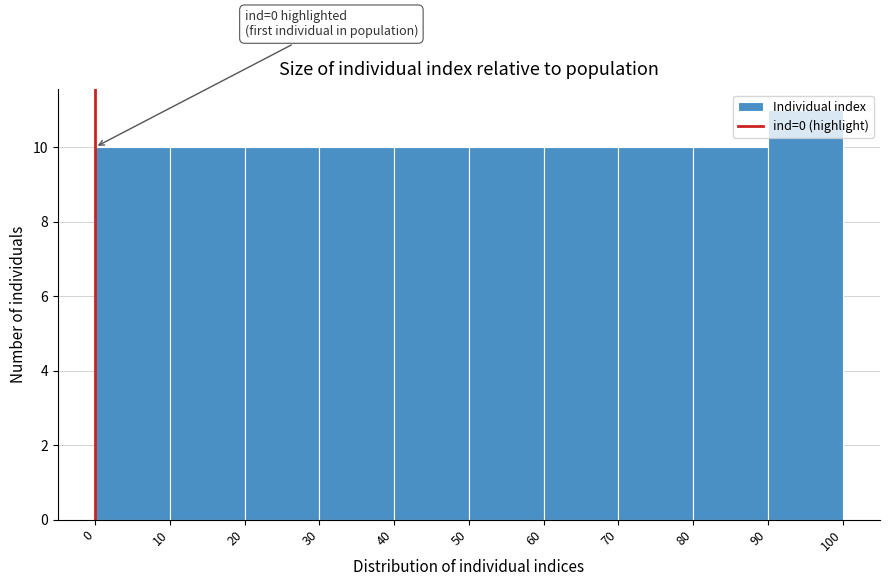

Over which range of the x-axis is the bar tallest?

90 to 100